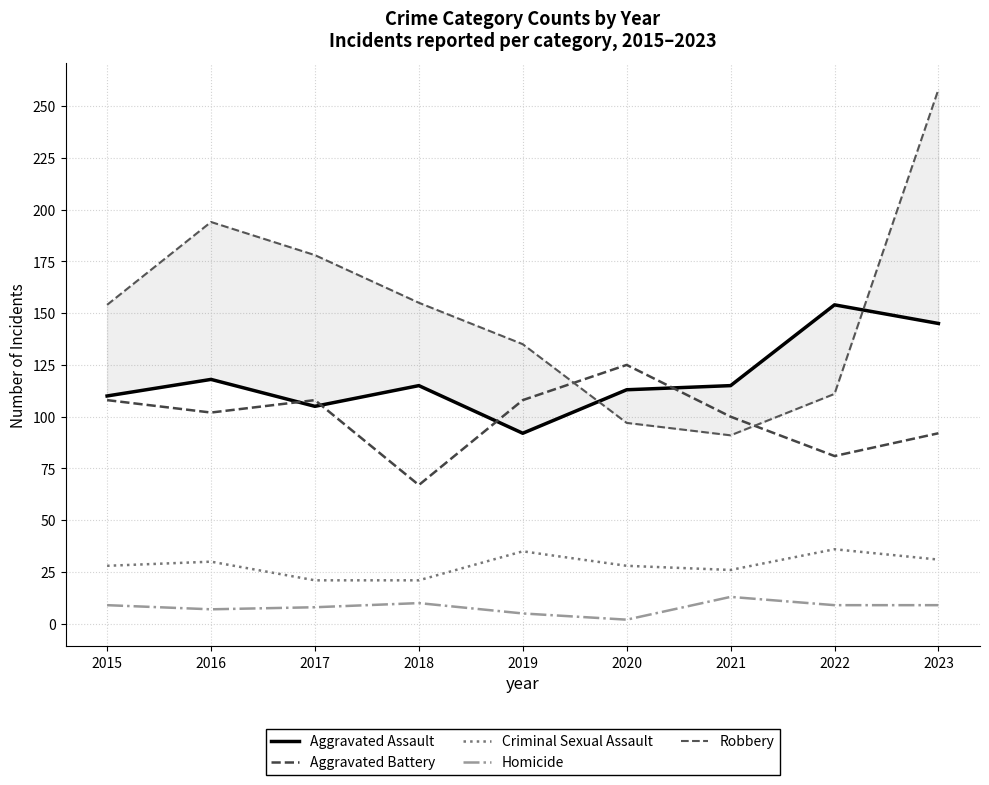

How many interior local valleys does the Aggravated Assault series have?

2